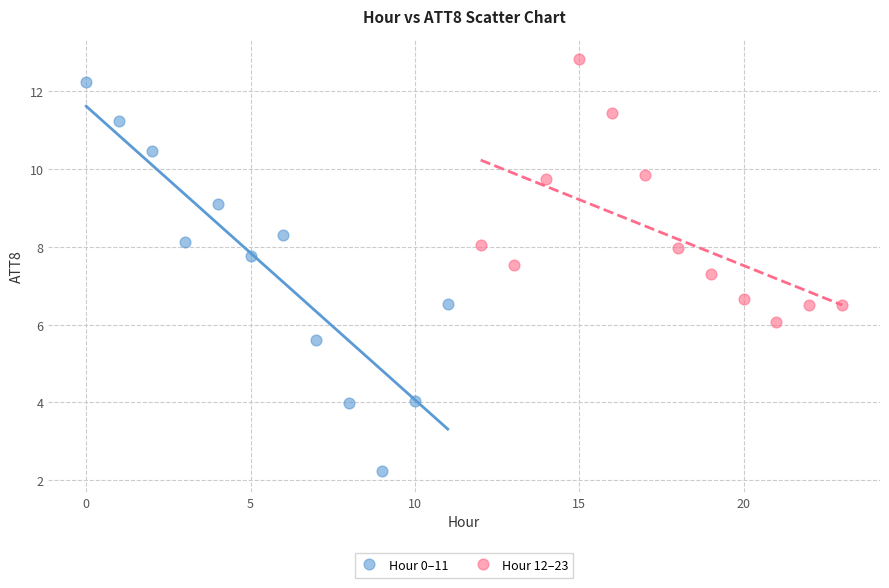

What are all the series names shown in the legend?

Hour 0–11, Hour 12–23